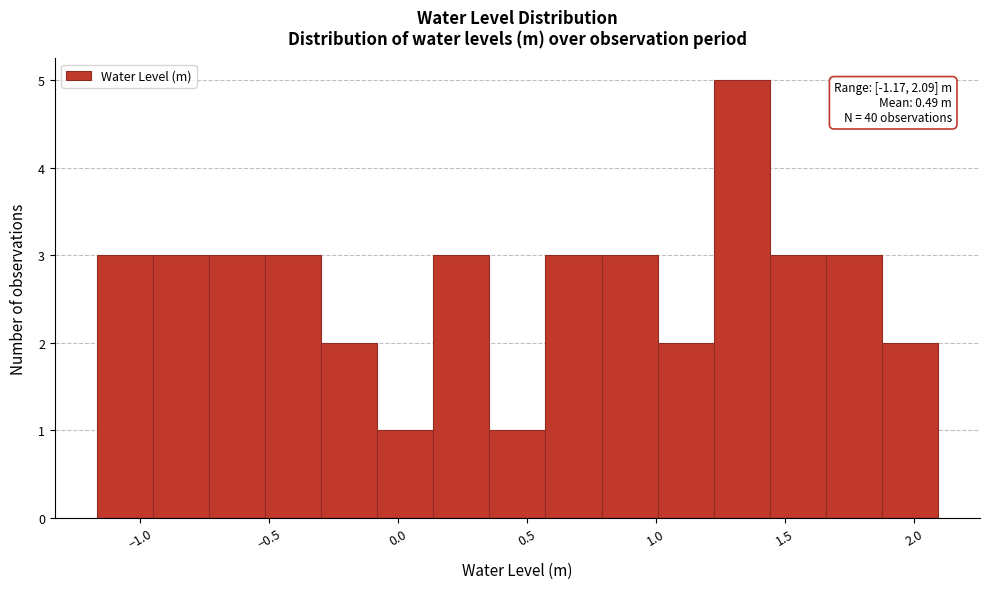

Over which range of the x-axis is the bar tallest?

1.20 to 1.45